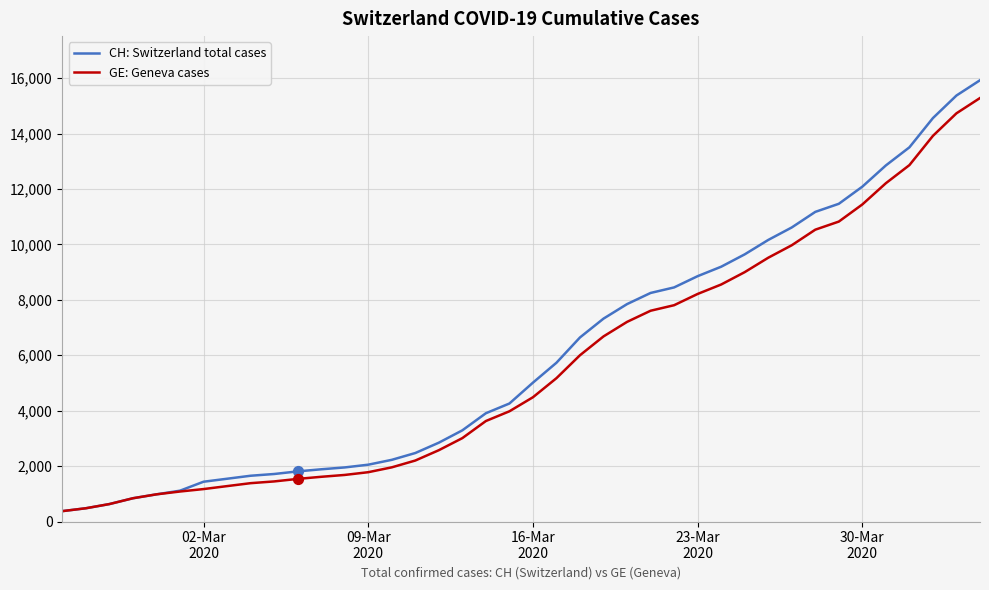

What is the maximum value for GE: Geneva cases?

15284